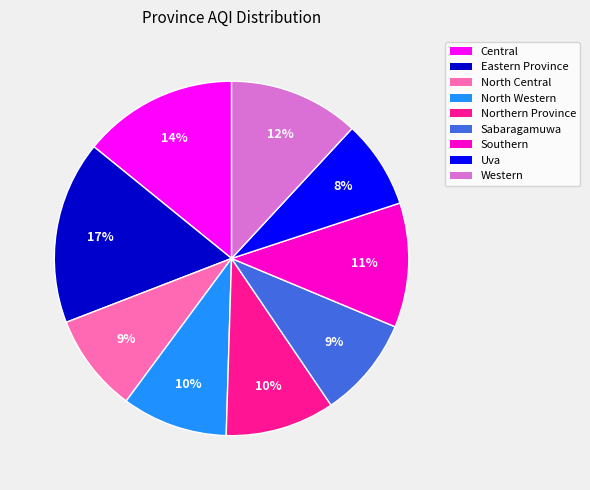

Is Sabaragamuwa the majority of the pie?

No